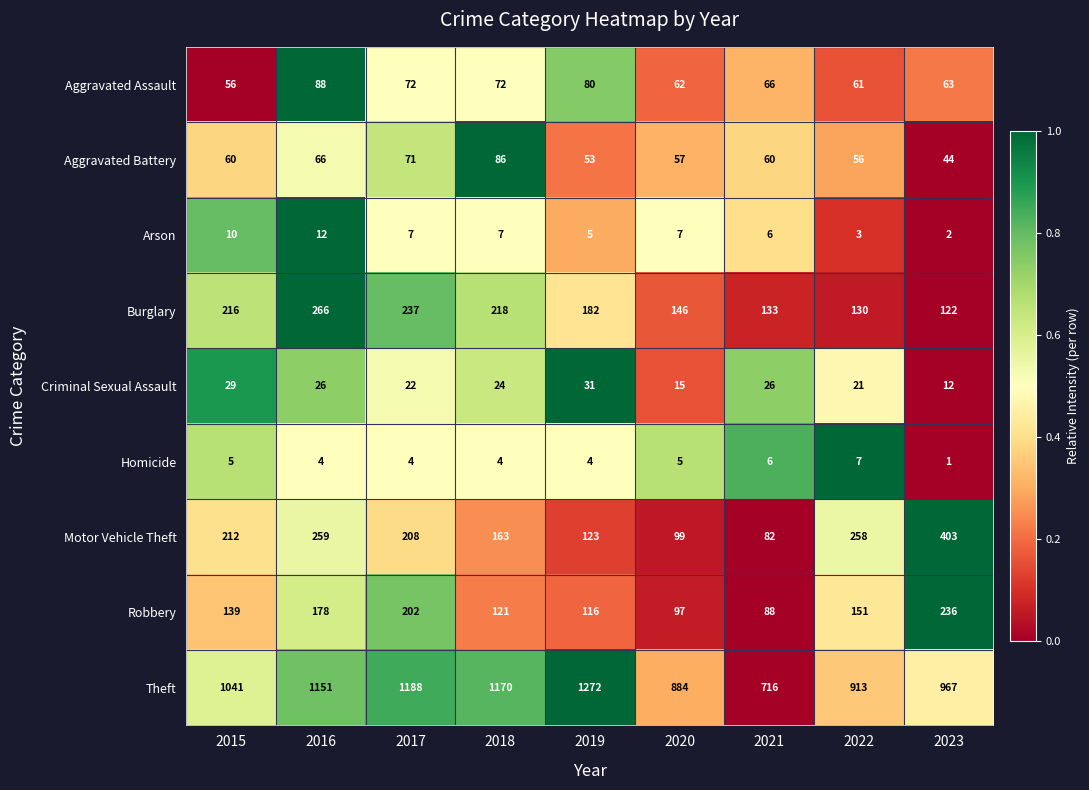

At 2019, list the series in order from largest to smallest.

Theft, Burglary, Motor Vehicle Theft, Robbery, Aggravated Assault, Aggravated Battery, Criminal Sexual Assault, Arson, Homicide